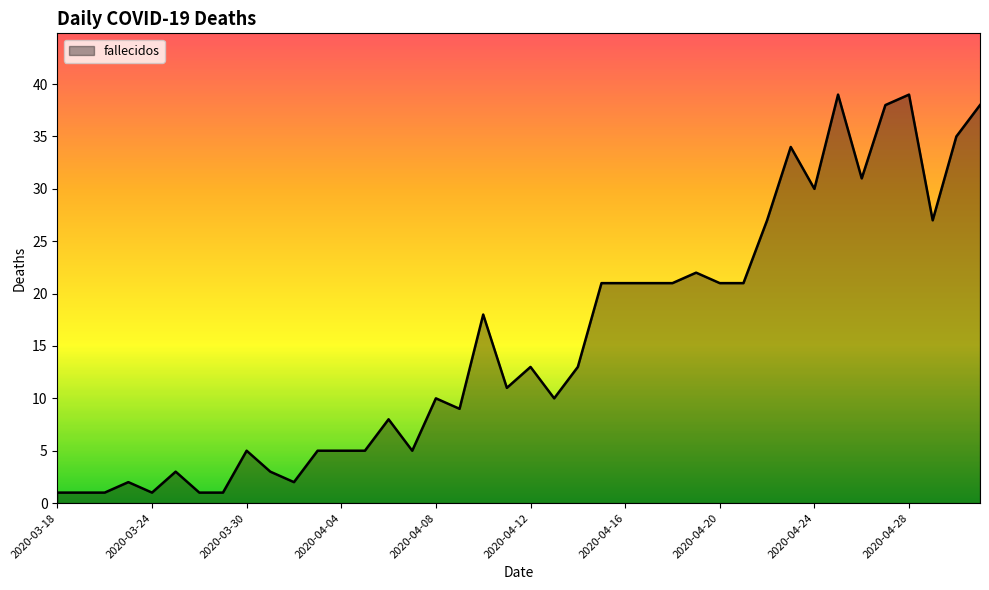

What is the difference between the maximum and minimum values?

38